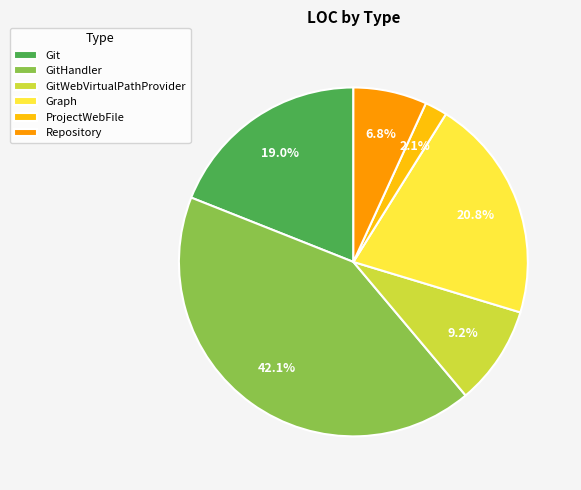

The GitWebVirtualPathProvider slice represents 16% of the pie. True or false?

False